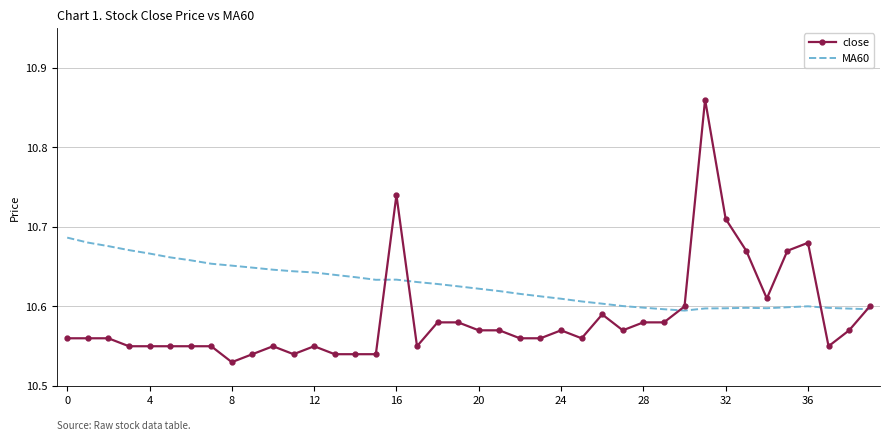

Rank the series by their average value, from lowest to highest.

close, MA60